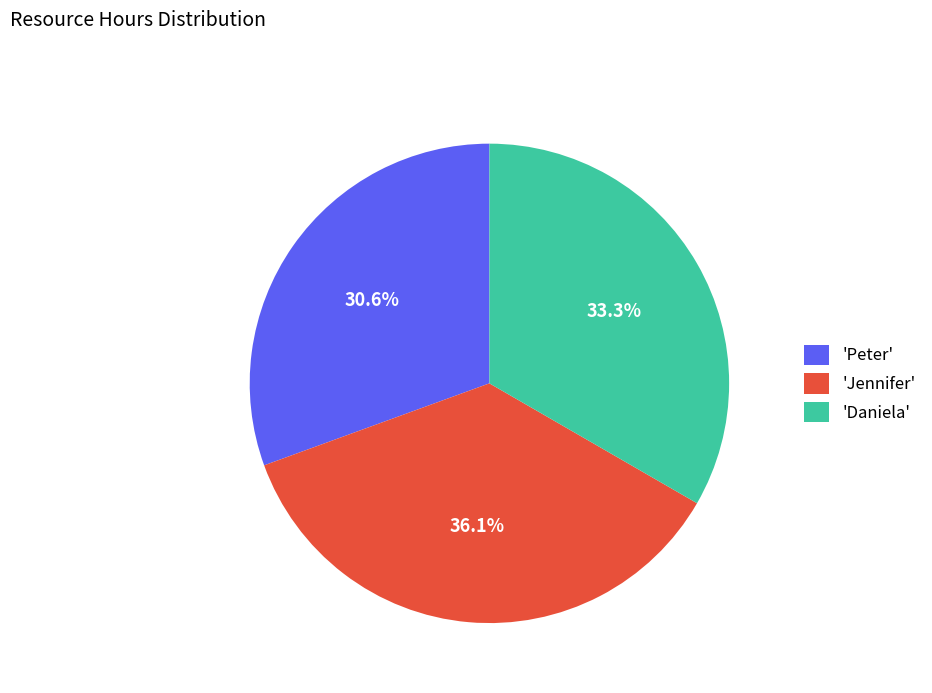

Approximately how many times larger is the value at 'Daniela' compared to 'Peter'?

1.1